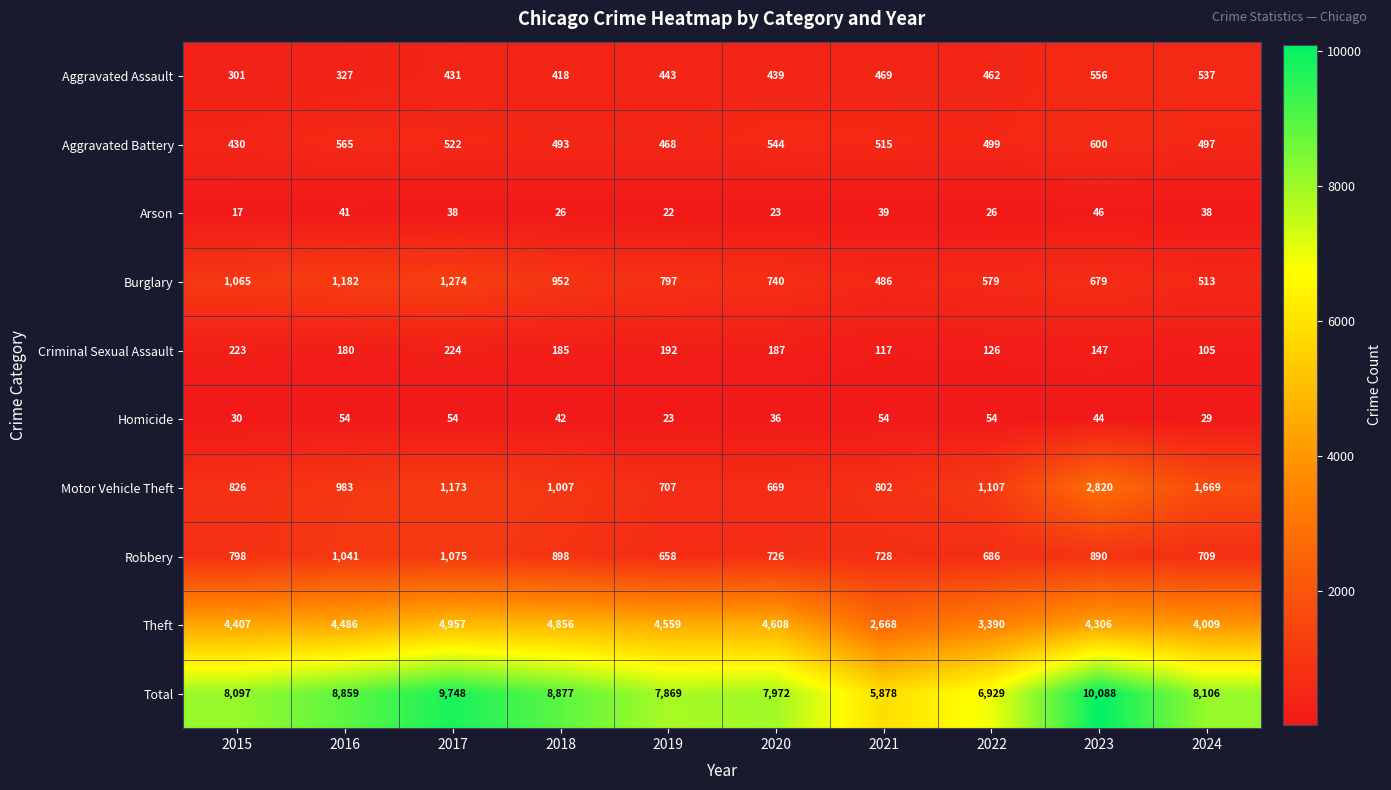

How many distinct data groups are displayed?

10